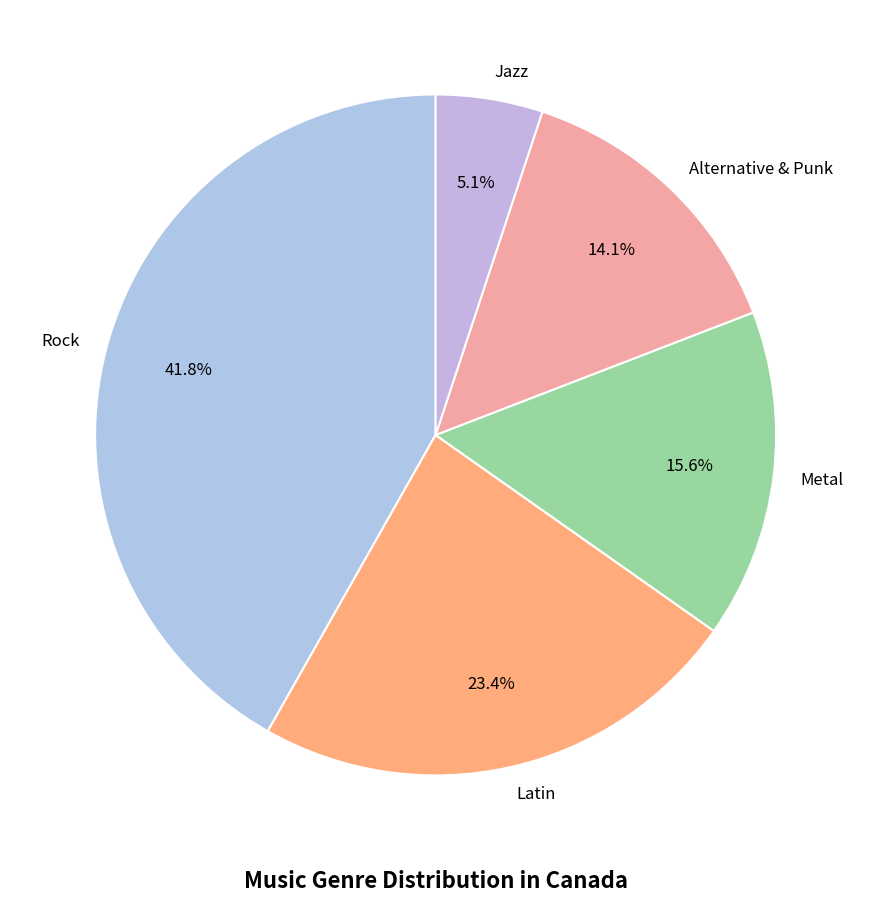

How much of the chart is everything except Latin?

76.6%